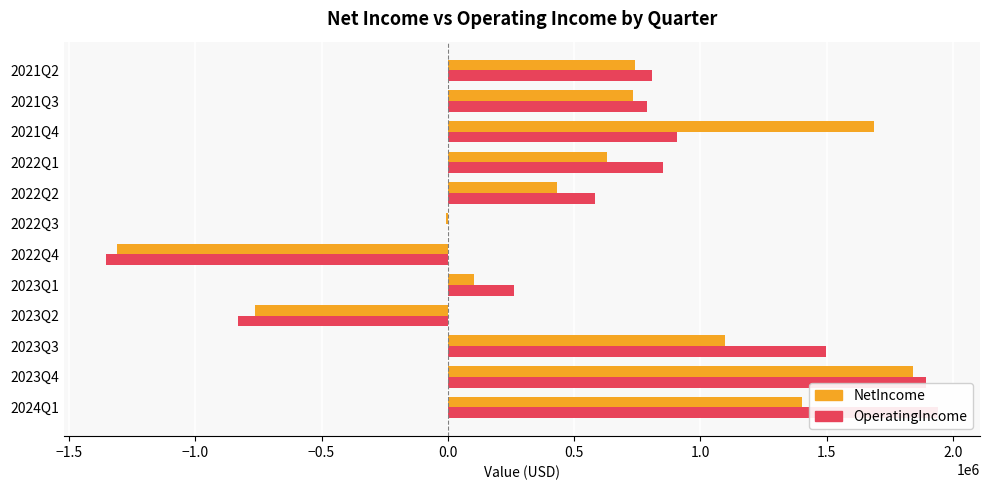

At how many categories does at least one series exceed 1206807?

4